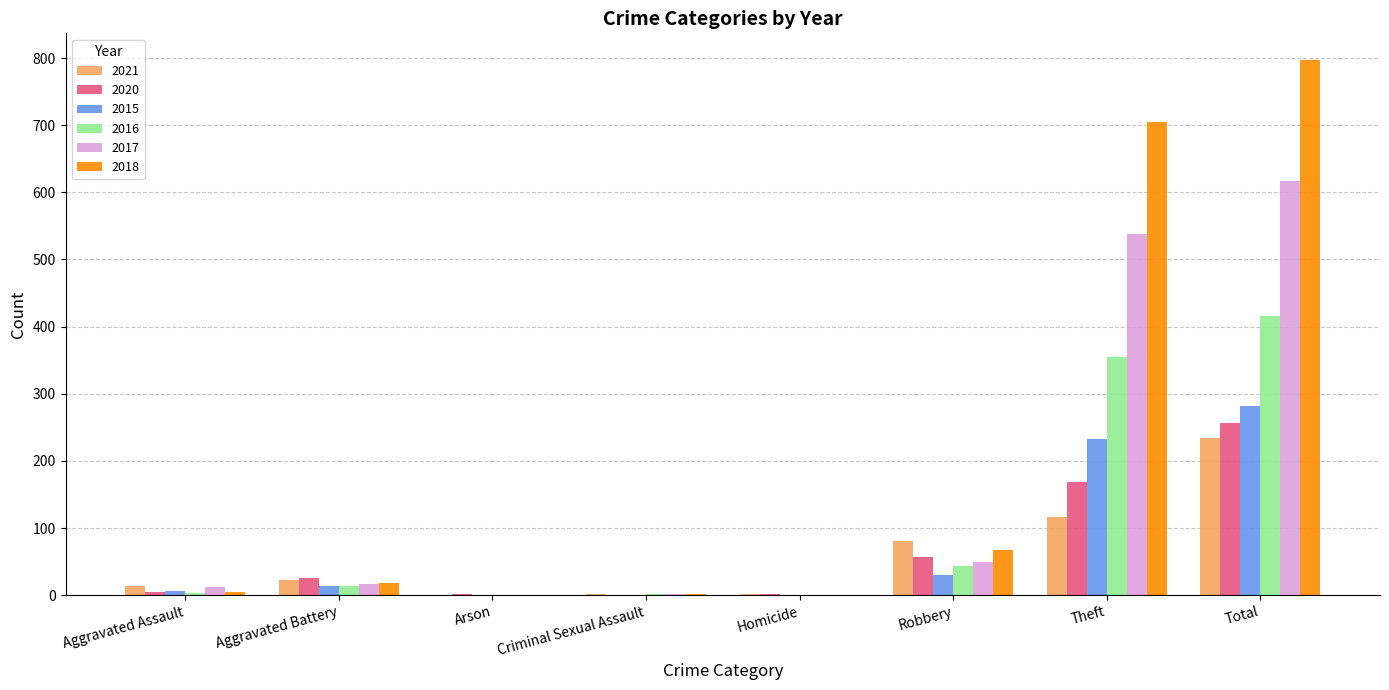

Which series has the largest total across all categories?

2018